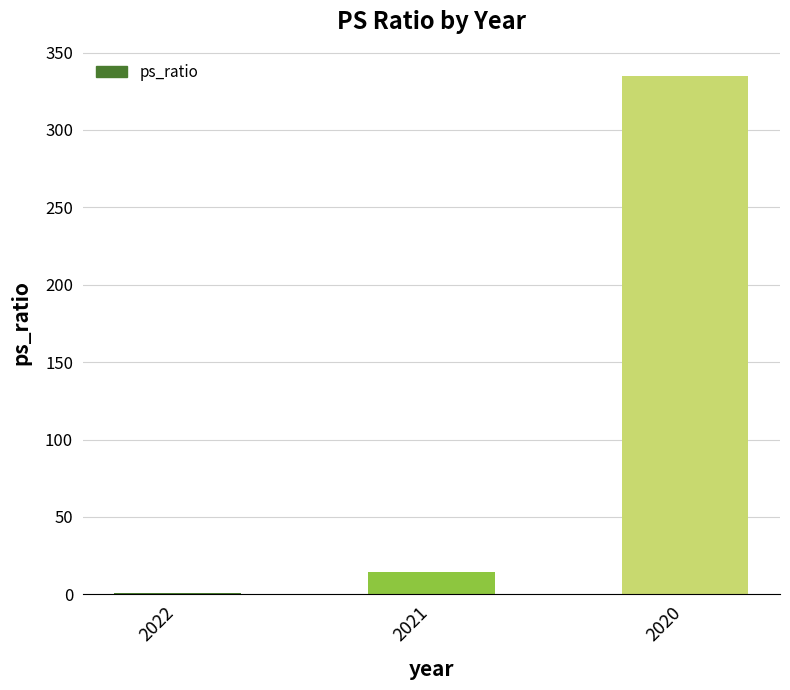

What is the maximum value shown in the chart?

335.0